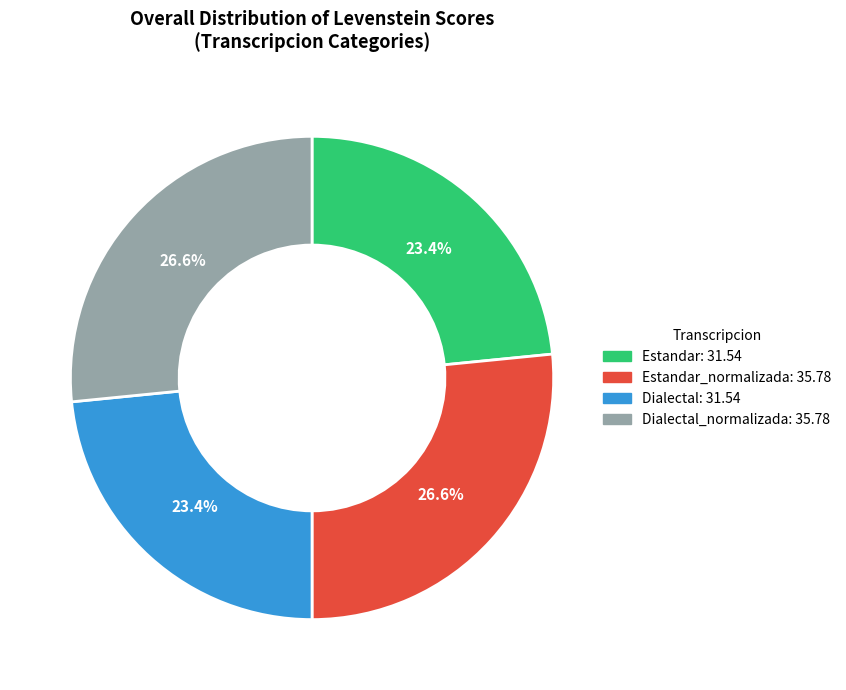

Is there any slice that represents more than half of the pie?

No